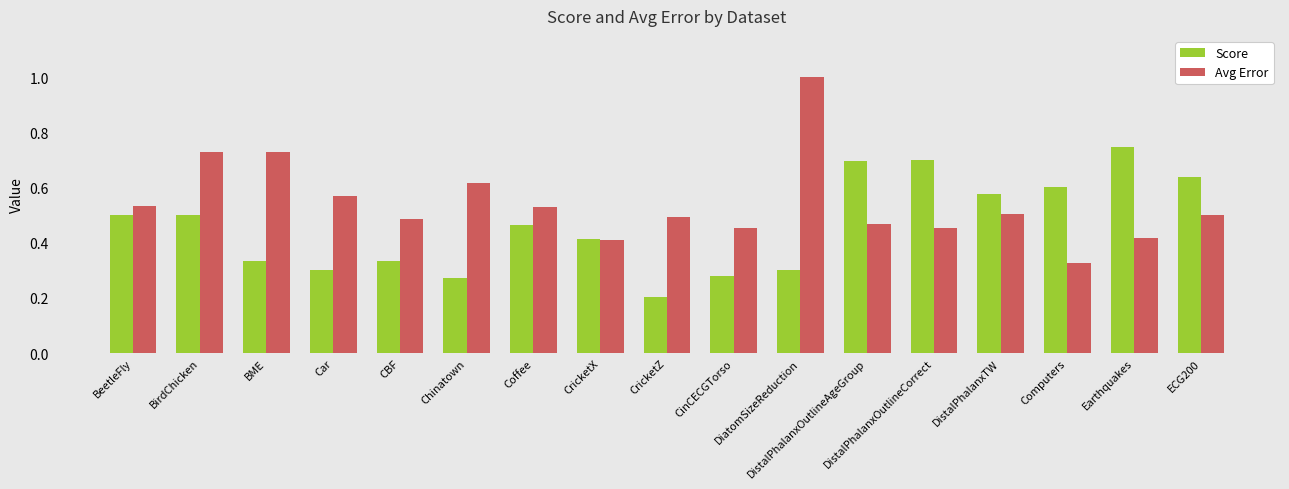

How many groups of bars are there?

17